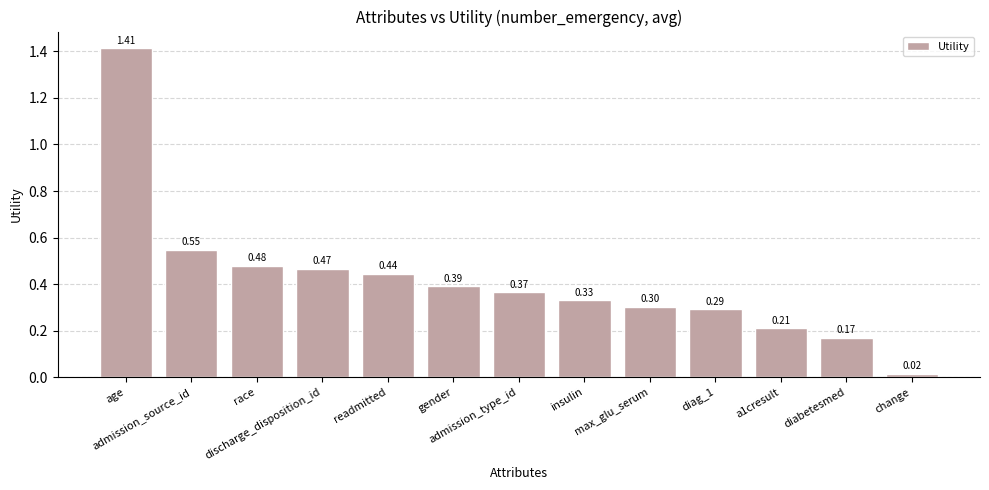

List the labels in order of value, smallest first.

change, diabetesmed, a1cresult, diag_1, max_glu_serum, insulin, admission_type_id, gender, readmitted, discharge_disposition_id, race, admission_source_id, age